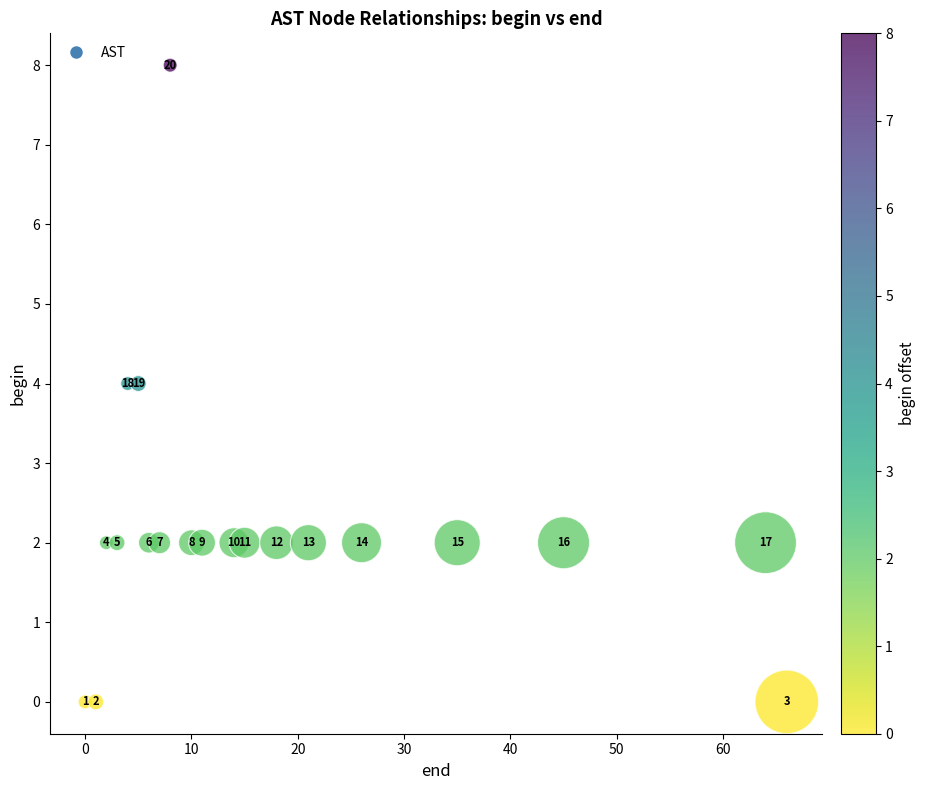

What Y value in the scatter plot is closest to 4?

4